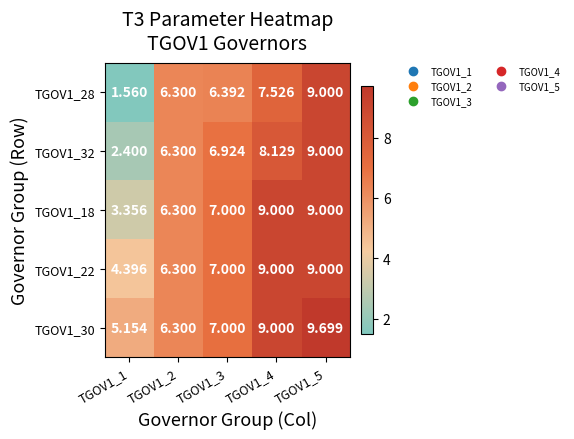

Is the value of TGOV1_18 at TGOV1_4 greater than the value of TGOV1_28 at TGOV1_4?

Yes